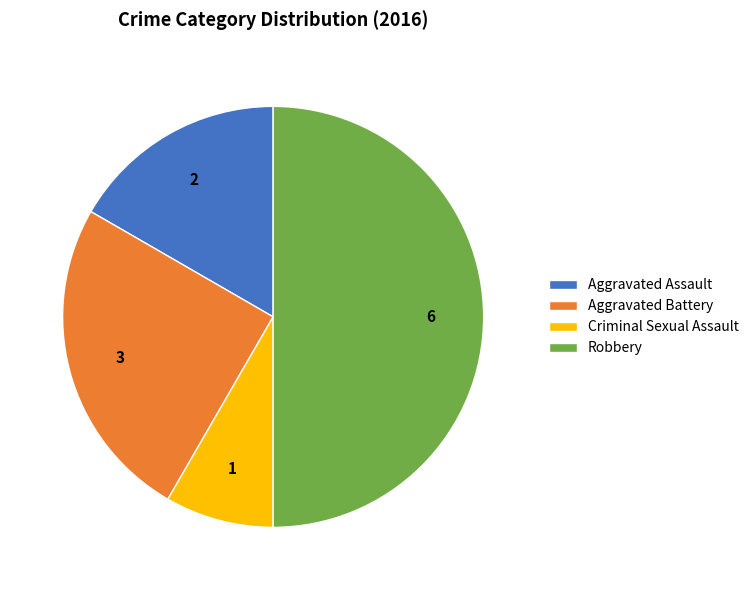

Count the number of slices in the pie.

4